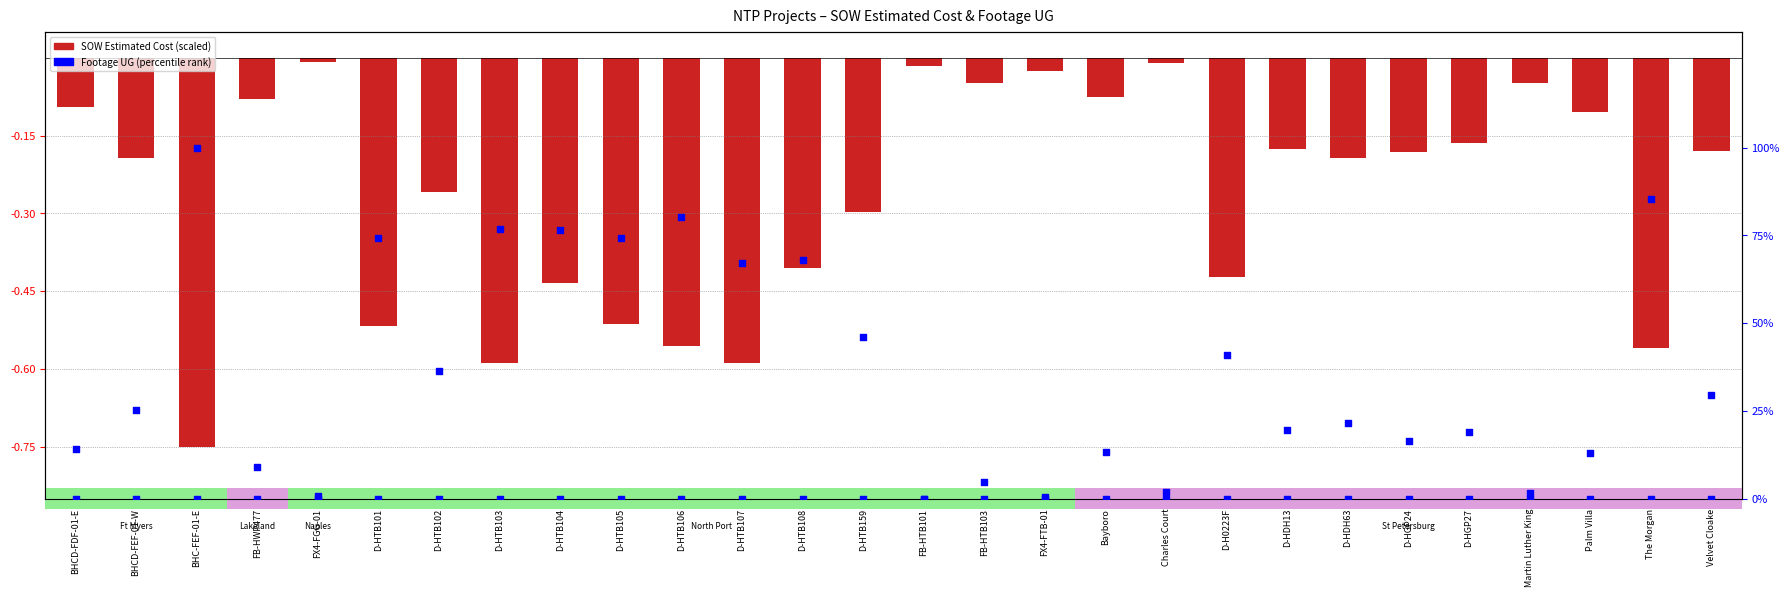

Which series reaches the maximum Y coordinate?

Footage UG (percentile)